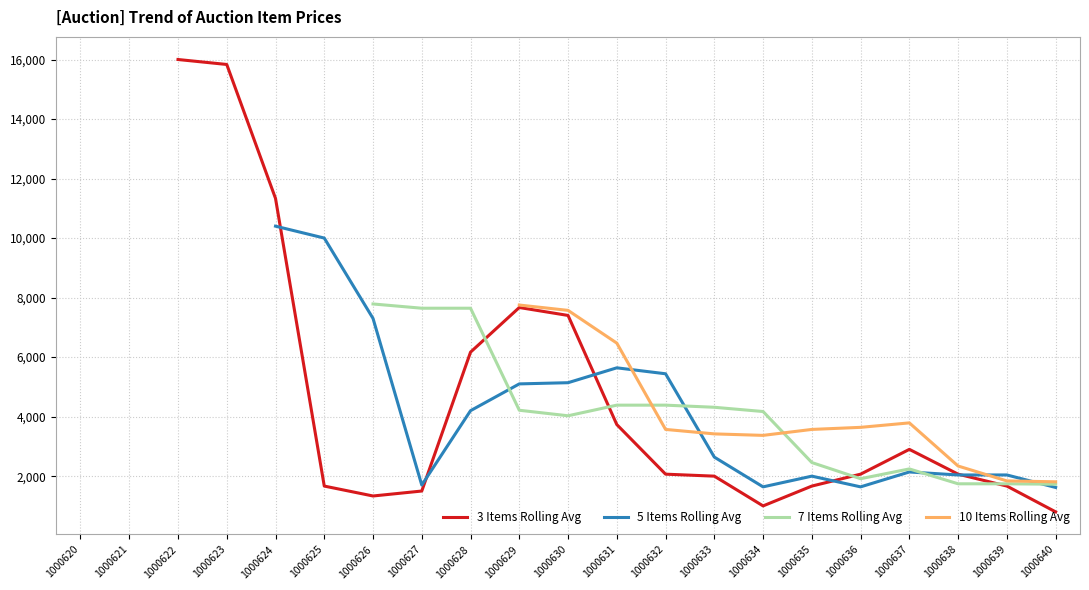

What is the minimum value for 3 Items Rolling Avg?

800.0